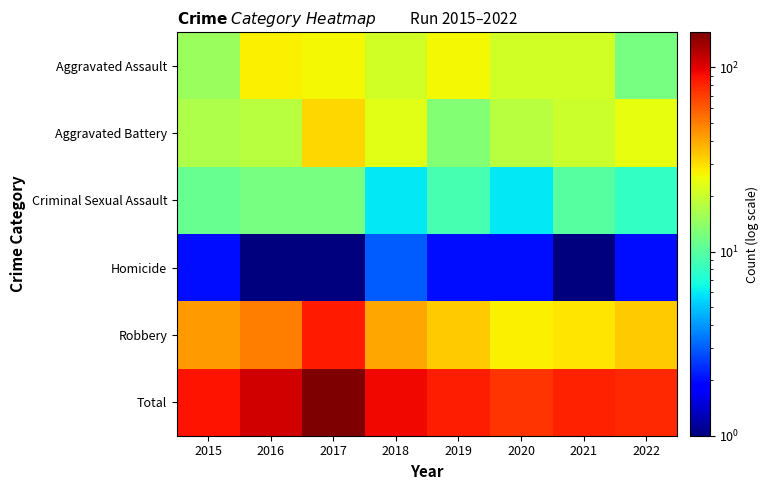

Count the number of data series in this chart.

6